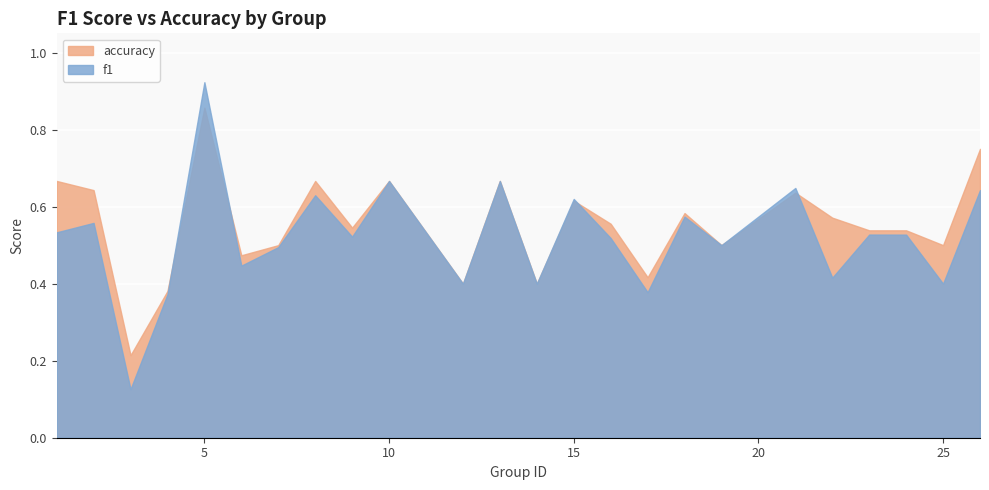

Which series has the largest range (max minus min)?

f1